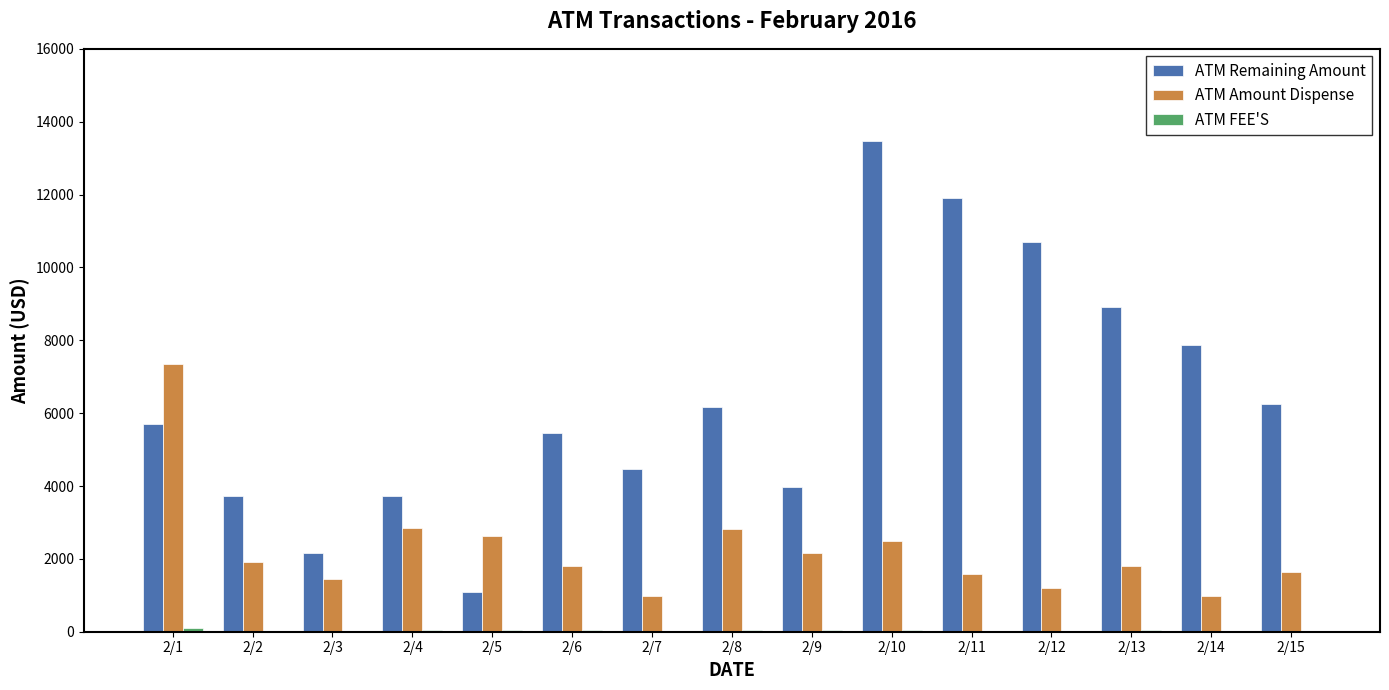

At which category is the sum across all series the highest?

2/10